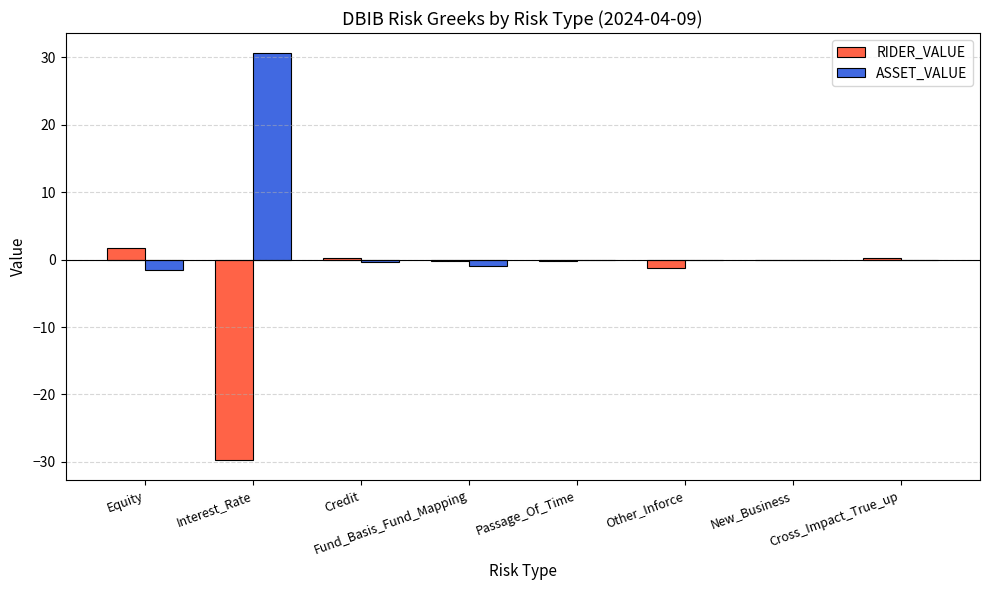

Which series has the largest total across all categories?

ASSET_VALUE